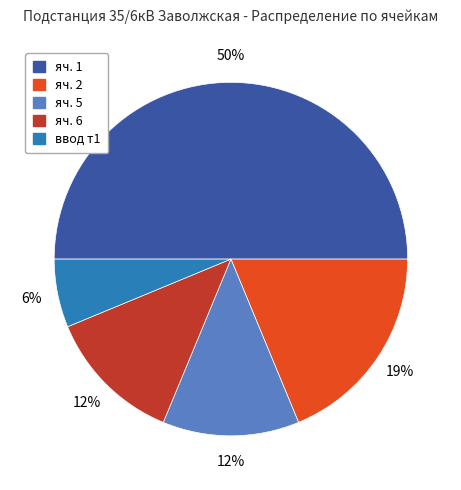

Which has a higher value, яч. 5 or яч. 2?

яч. 2